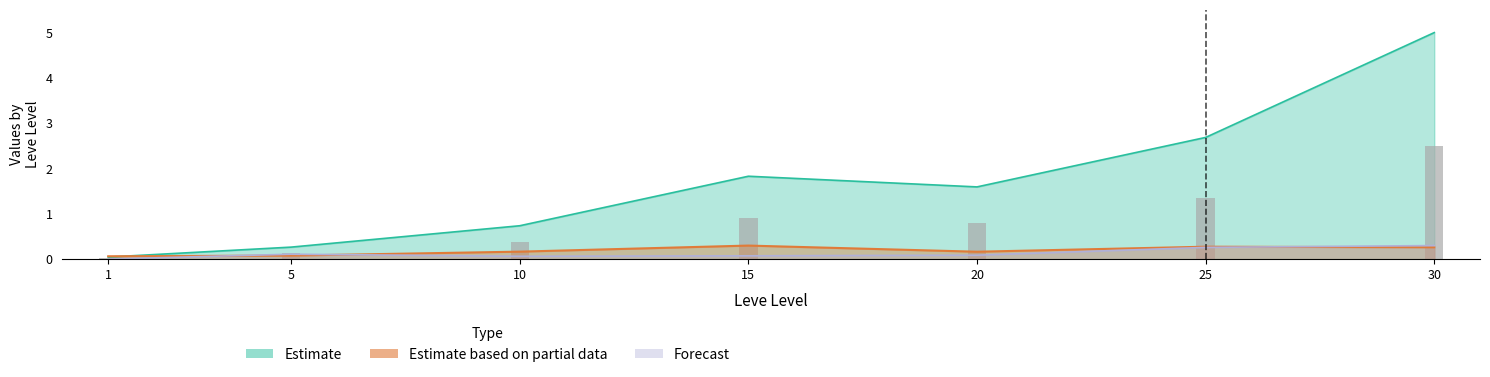

What is the difference between the highest and lowest values at 5?

0.2